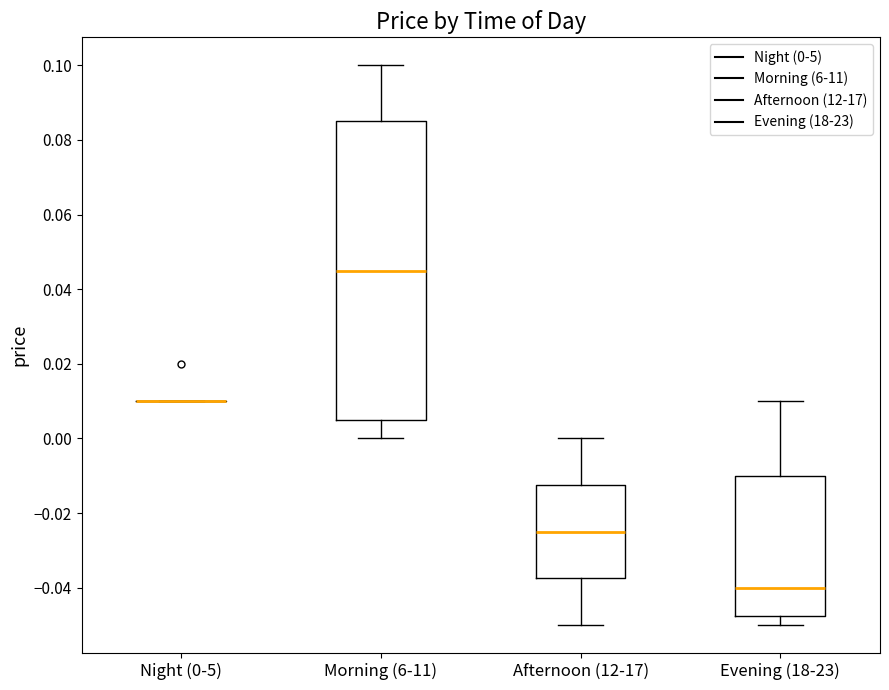

Comparing the boxes themselves (not the whiskers), which one is the tallest?

Morning (6-11)